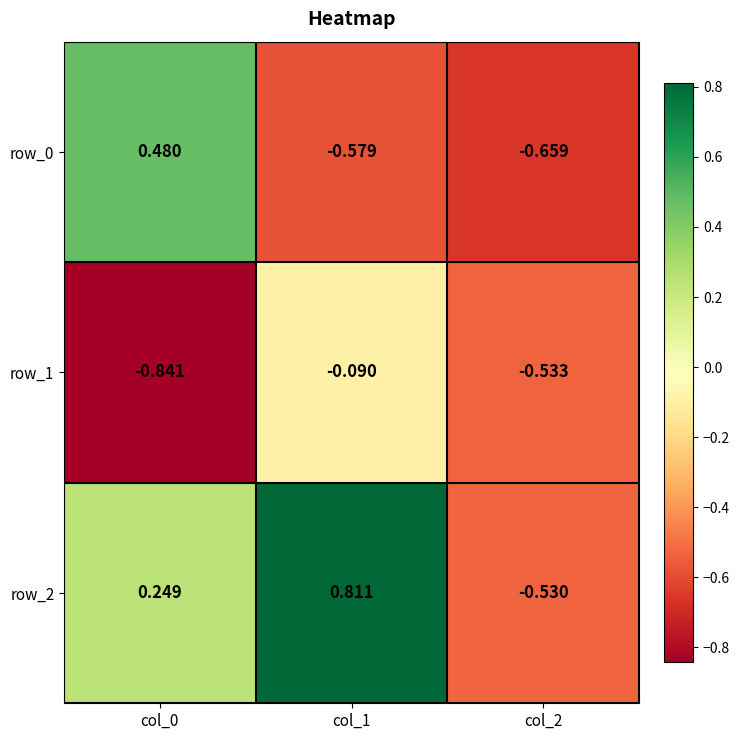

List the series in order of their peak value, lowest first.

row_1, row_0, row_2